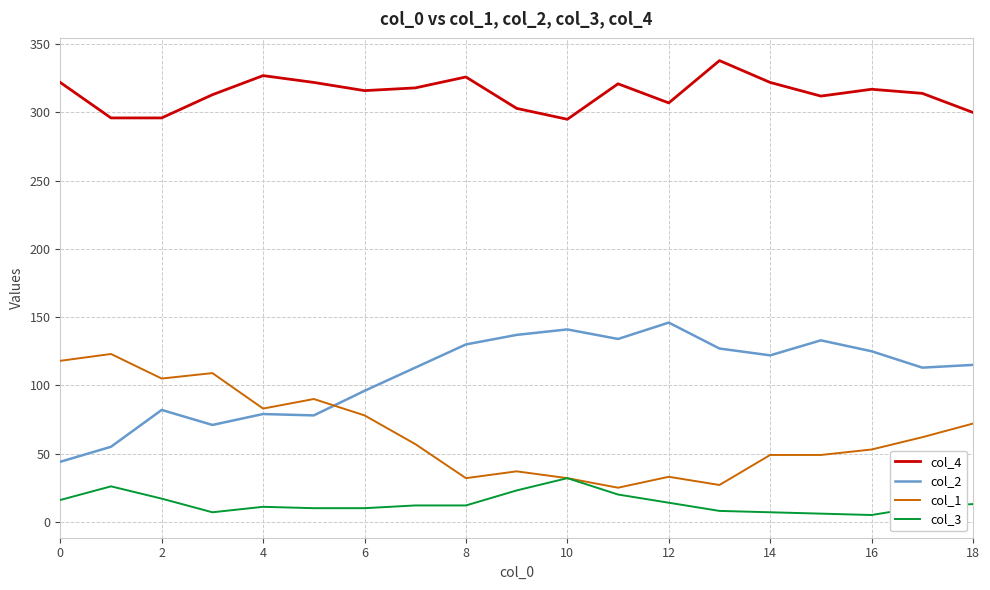

What is the minimum value for col_3?

5